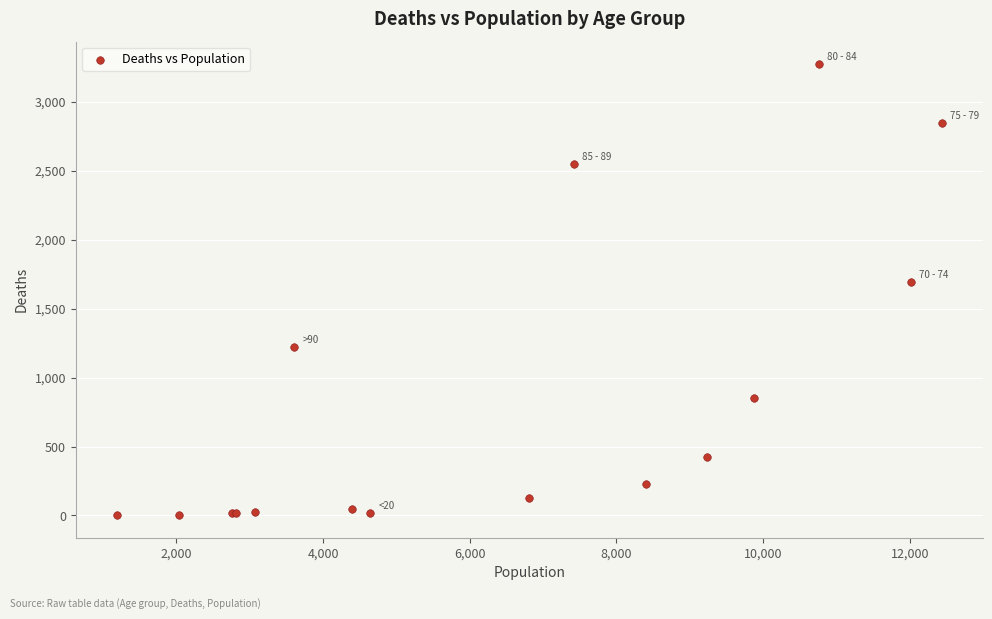

What Y value in the scatter plot is closest to 1638?

1690